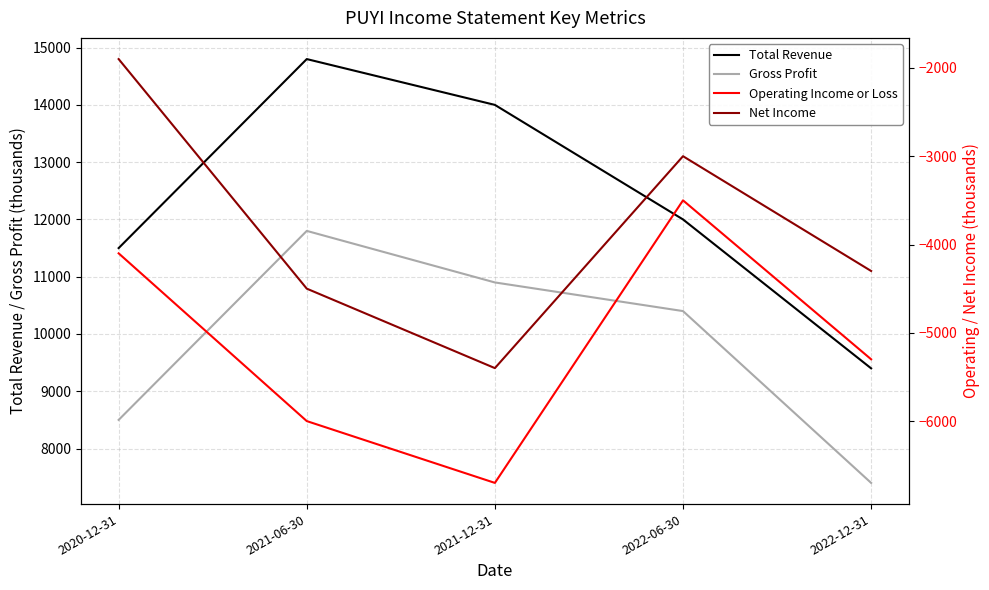

Count the Gross Profit values in the range 8500 to 10900.

3